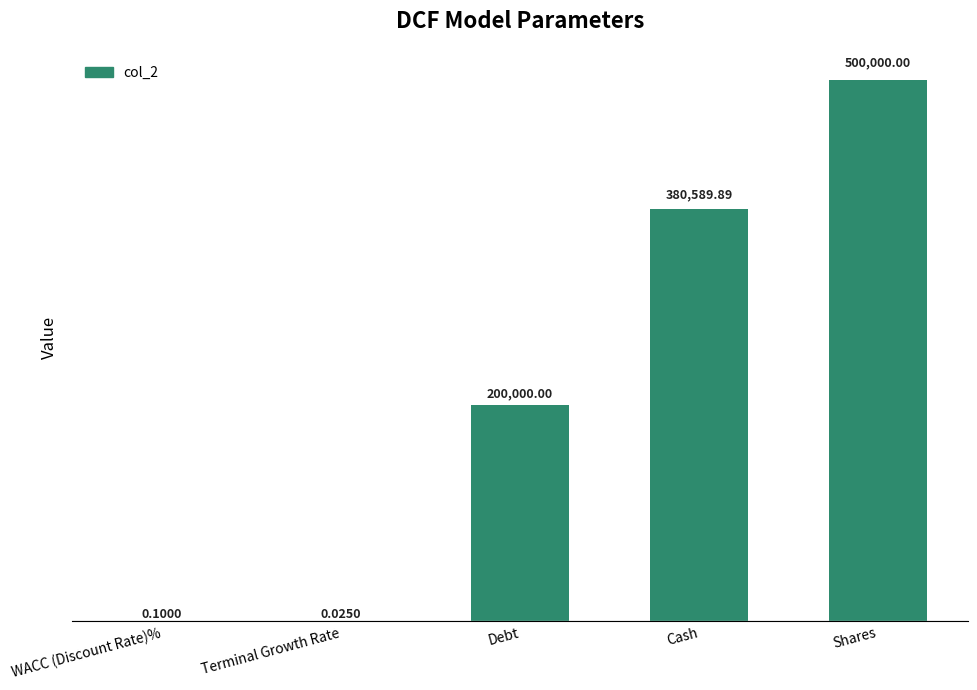

True or false: the data shows 663039.1 at Cash.

False